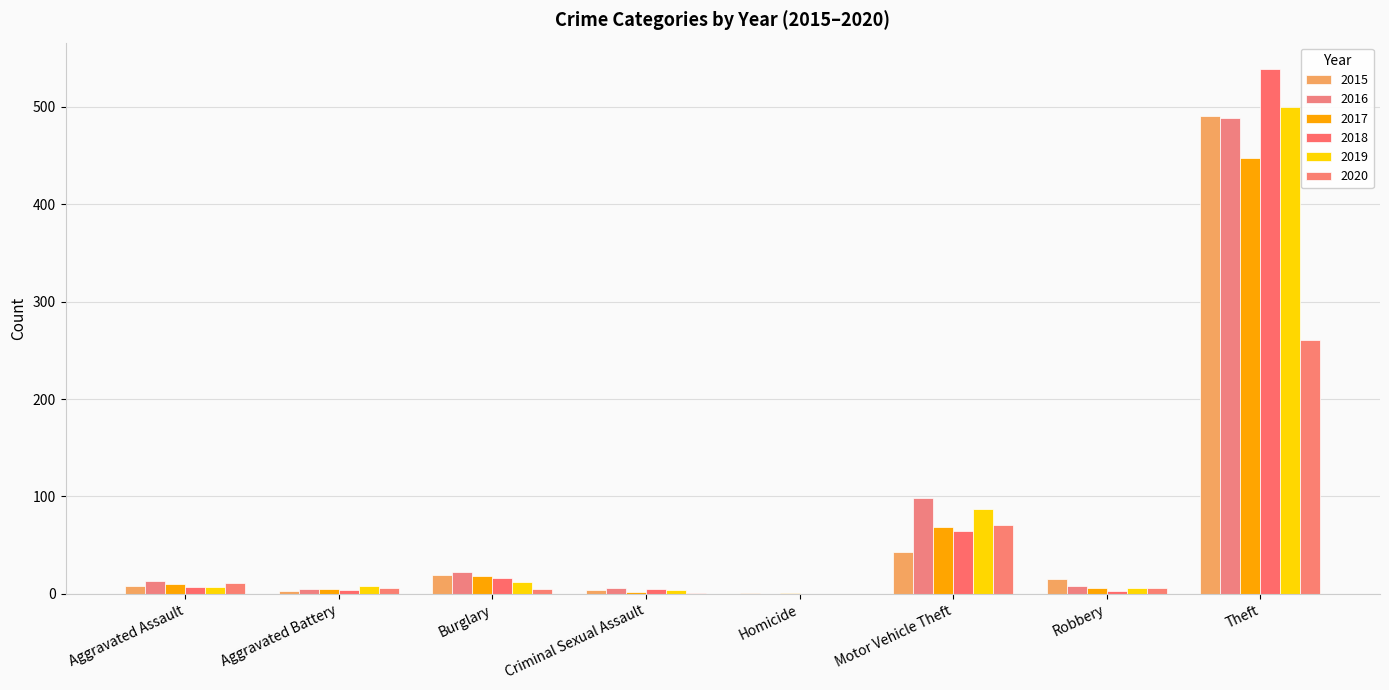

What are all the series names shown in the legend?

2015, 2016, 2017, 2018, 2019, 2020